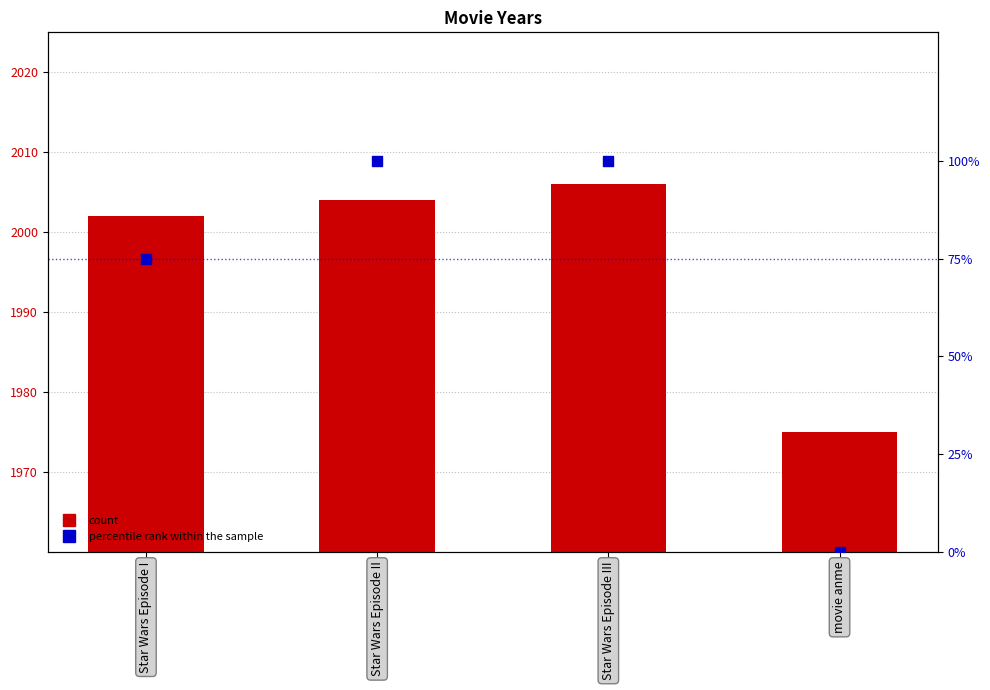

Which series has the largest Y range (max minus min)?

percentile rank within the sample